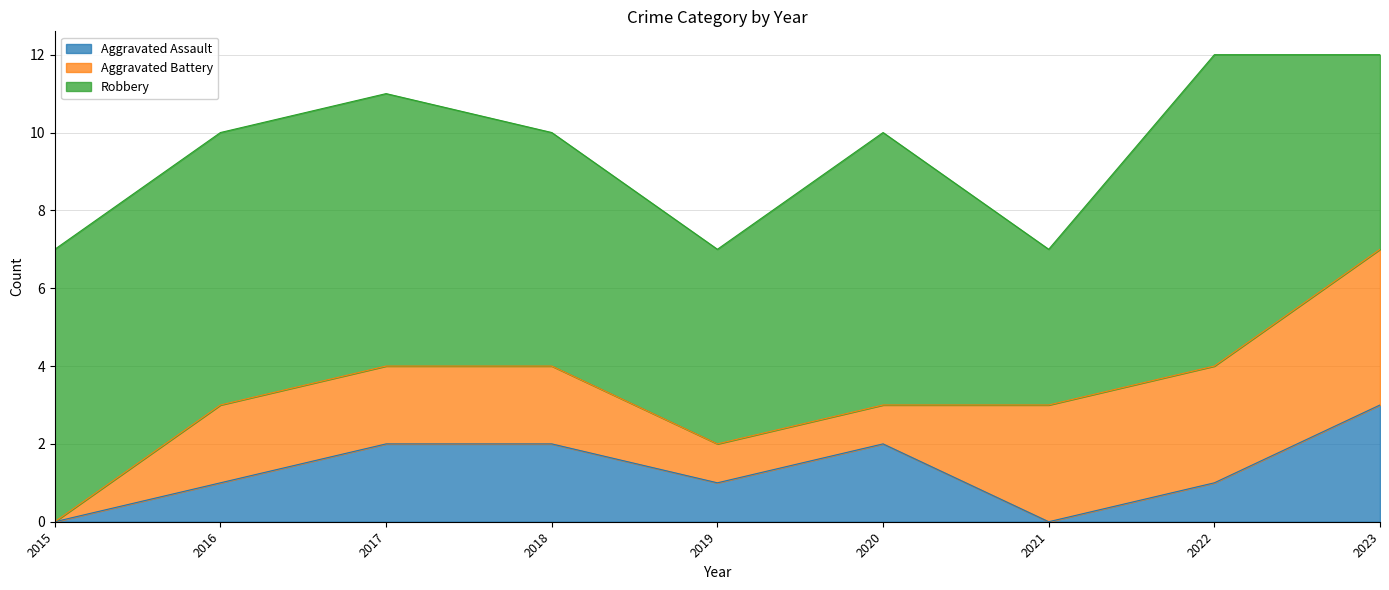

True or false: Robbery and Aggravated Assault cross at least once.

False